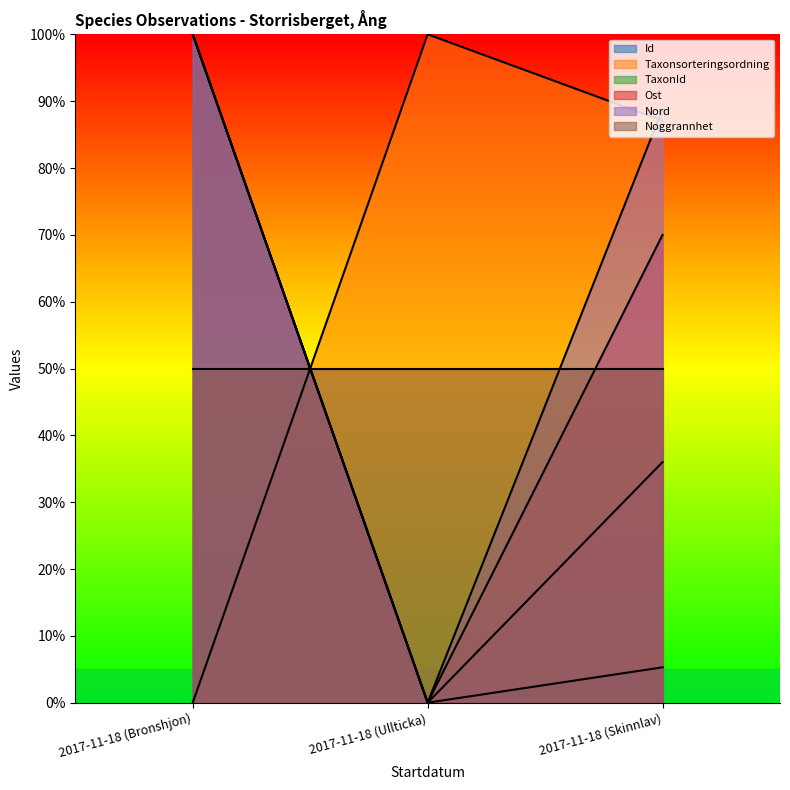

What is the spread (max minus min) of values at 2017-11-18 (Skinnlav)?

83.5